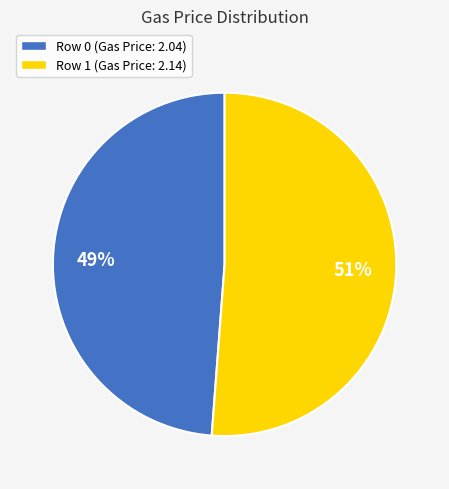

Combined, do Row 1 (Gas Price: 2.14) and Row 0 (Gas Price: 2.04) account for over 50%?

Yes